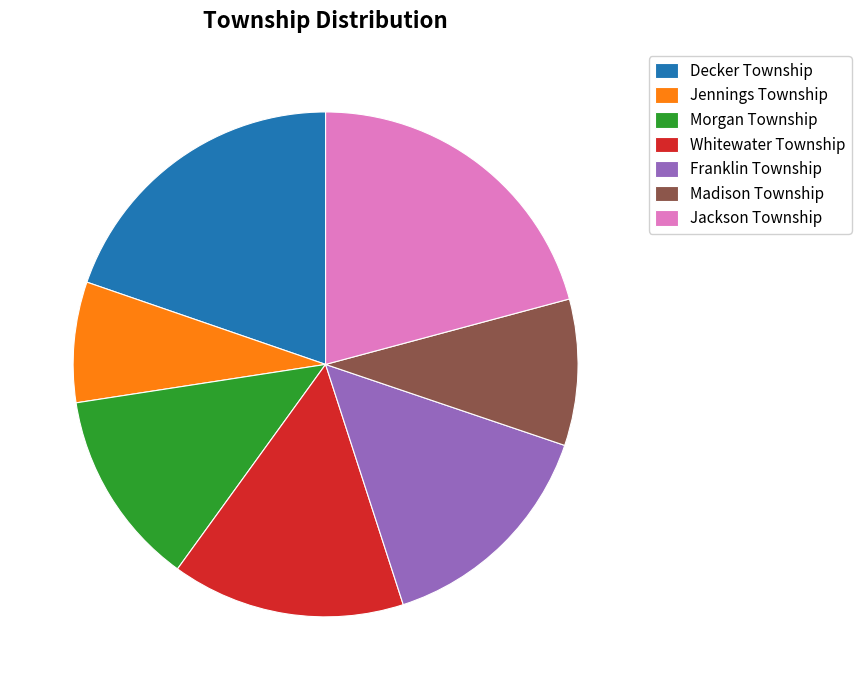

How many segments does this pie chart have?

7